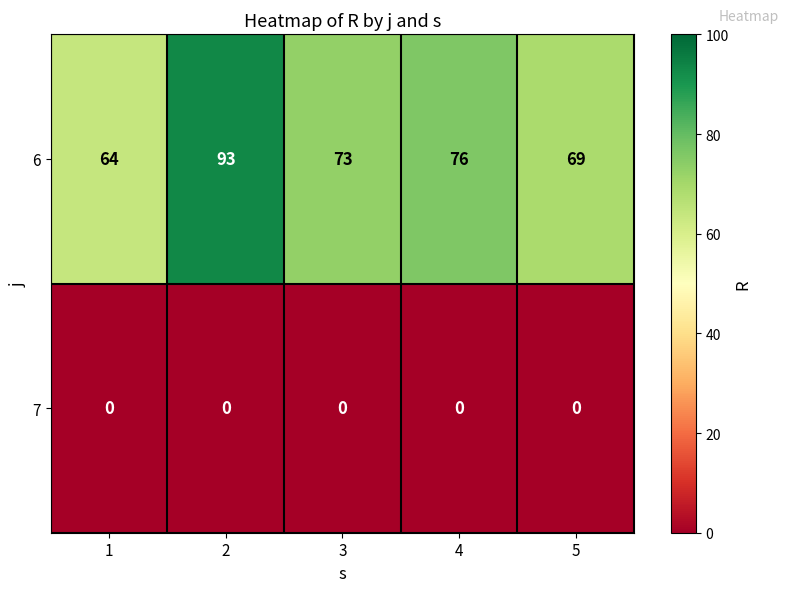

What is the maximum value shown in the chart?

93